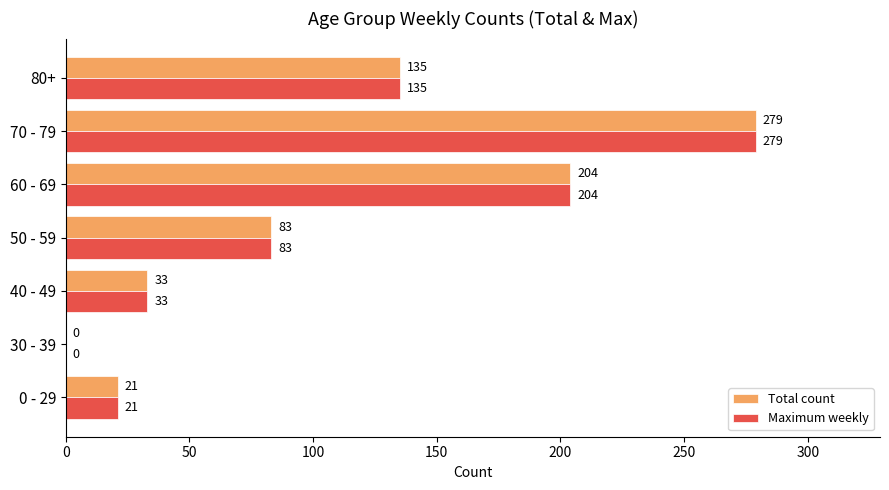

What is the sum of all Total count values?

755